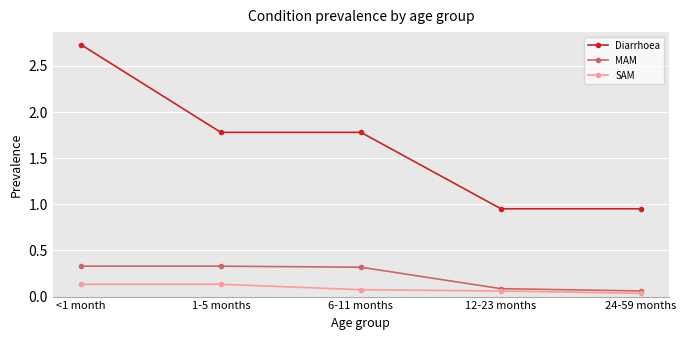

Is it true that MAM equals 0.1 at 12-23 months?

True